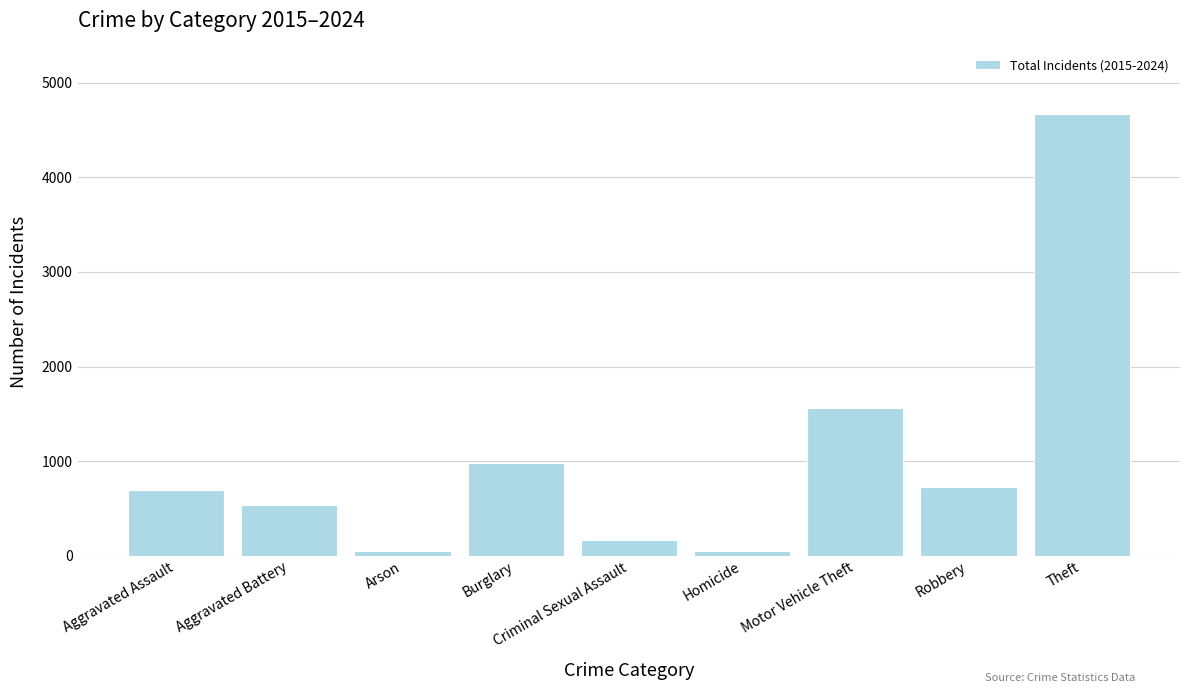

Approximately how many times larger is the value at Motor Vehicle Theft compared to Theft?

0.3